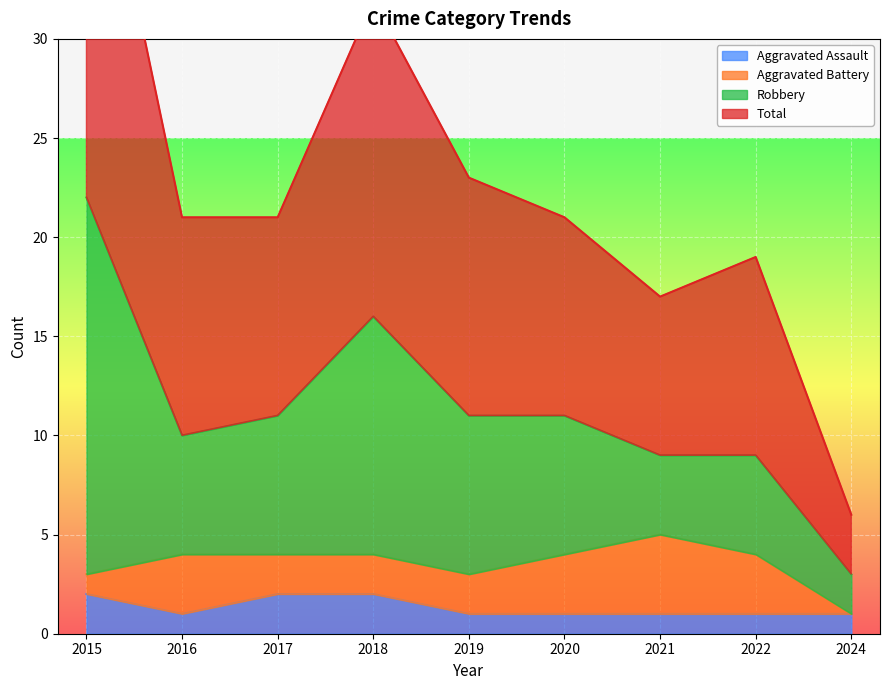

At which category is the sum across all series the highest?

2015